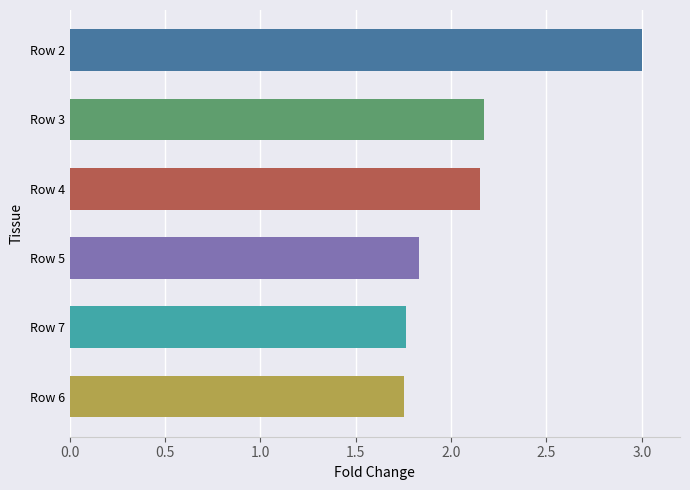

The value at Row 2 is 3.0. True or false?

True